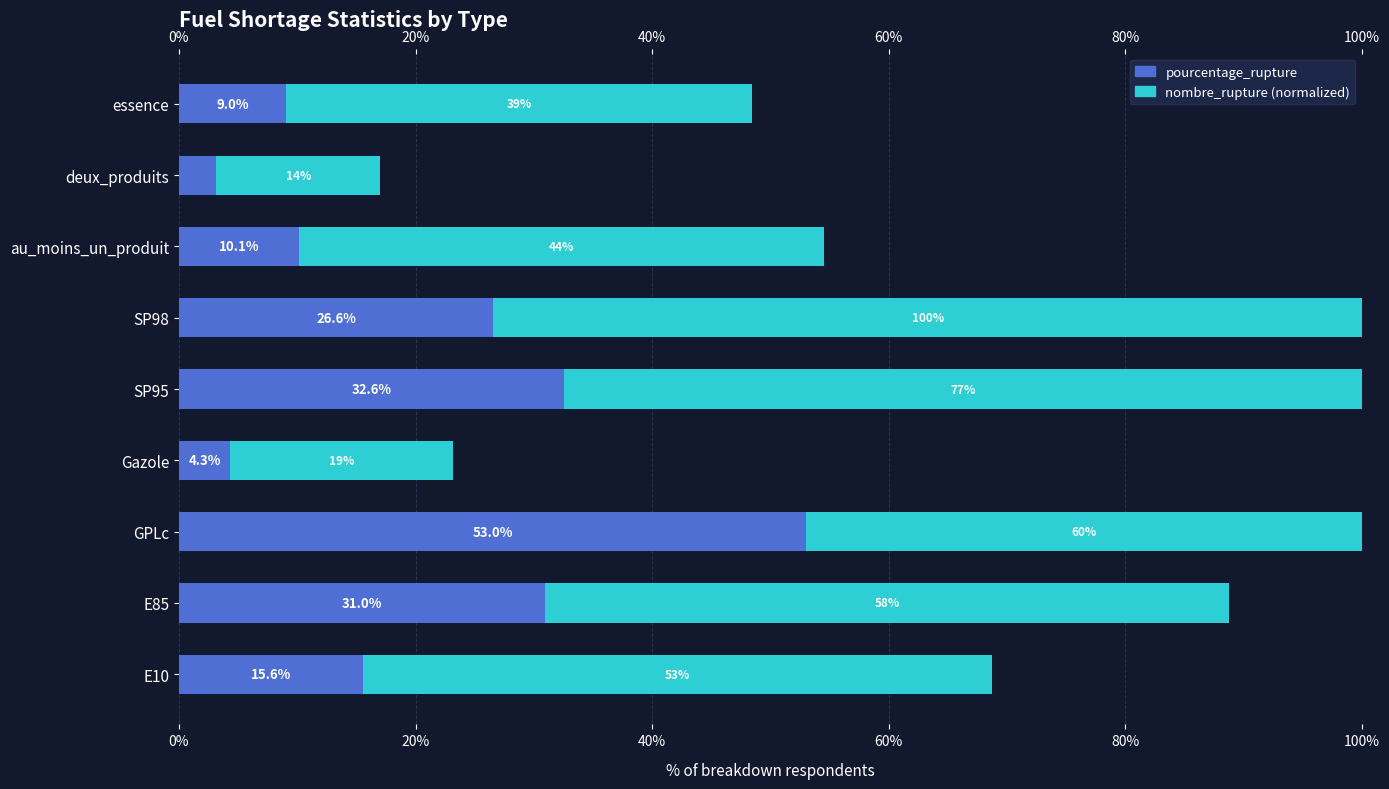

List the series in order of their overall mean, lowest first.

pourcentage_rupture, nombre_rupture (normalized)